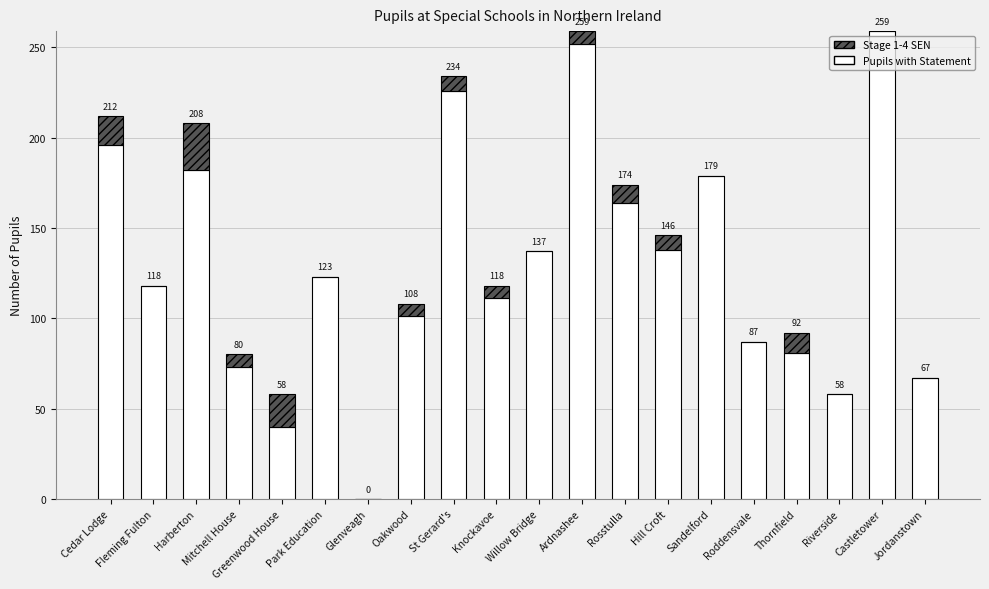

What is the difference between the Pupils with Statement values at Harberton and Mitchell House?

109